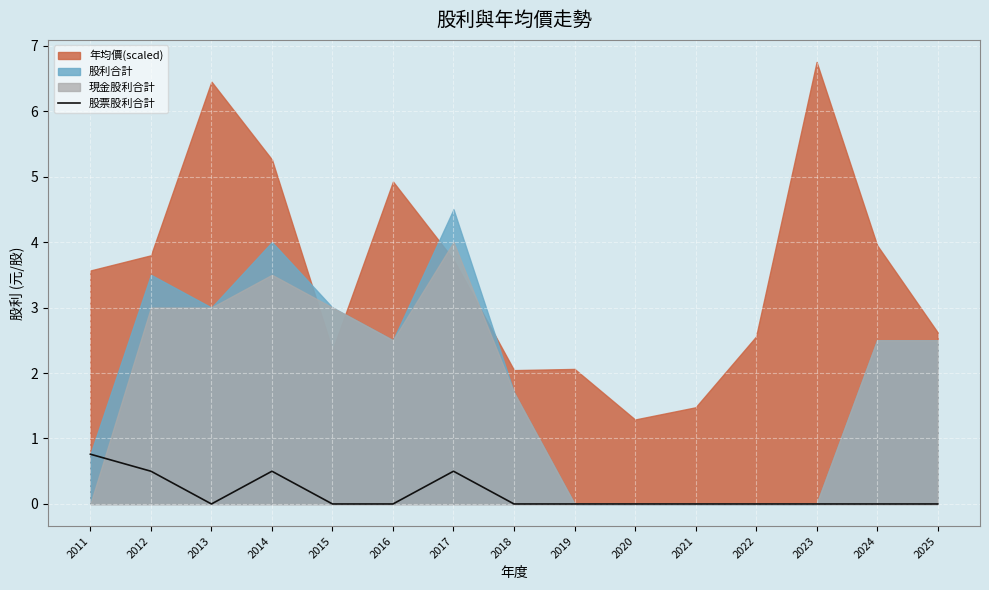

Which has a higher value, 2019 or 2012?

2012